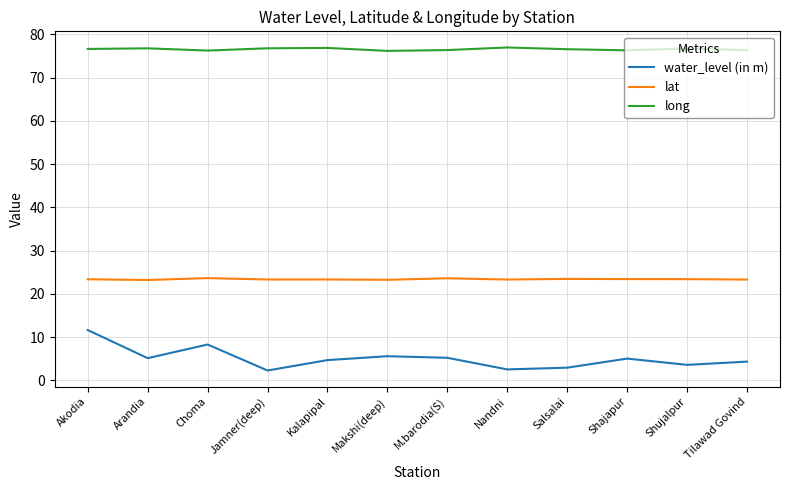

What is the difference between the long values at Arandia and Shajapur?

0.5